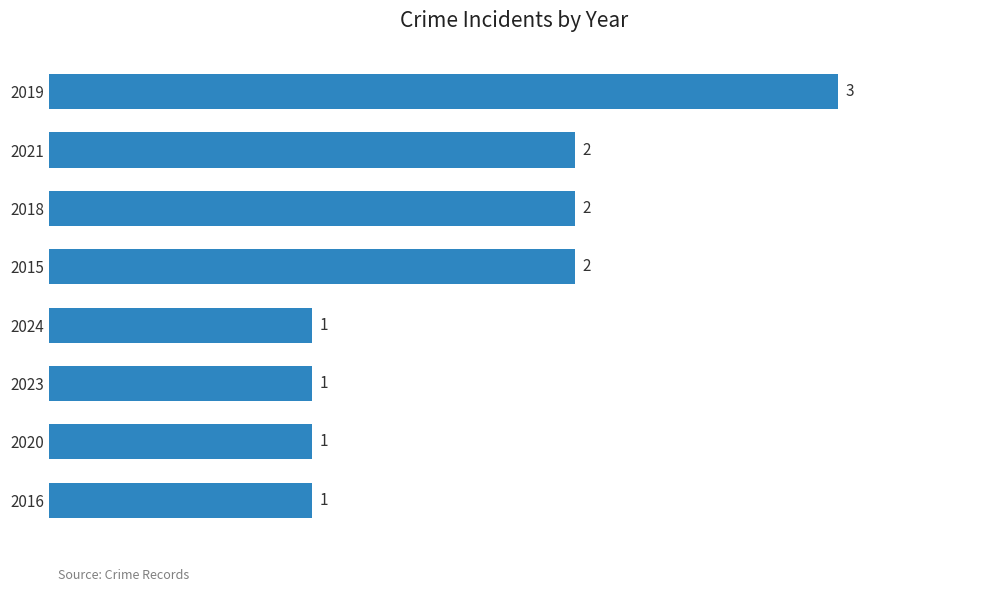

Approximately how many times larger is the value at 2023 compared to 2024?

1.0